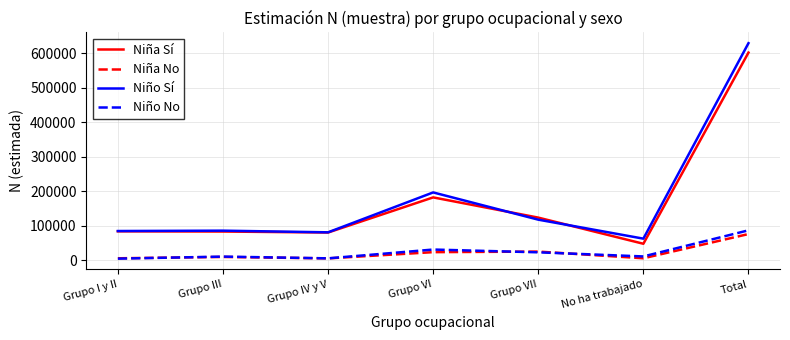

Which series has the widest spread of values?

Niño Sí